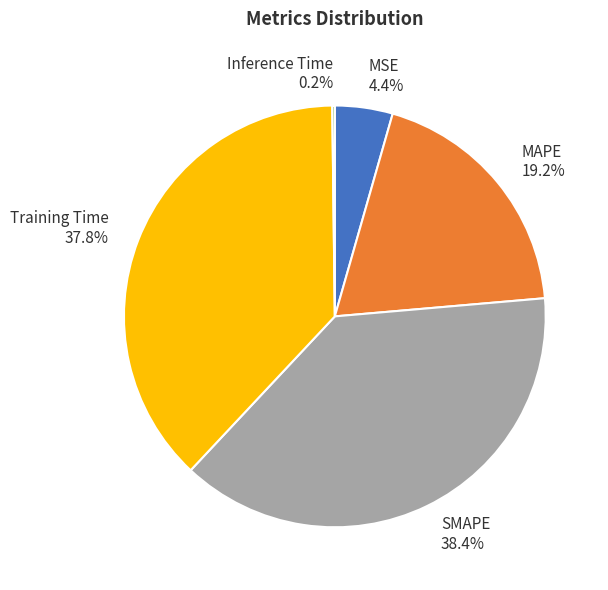

Do SMAPE and MSE together represent more than half of the pie?

No